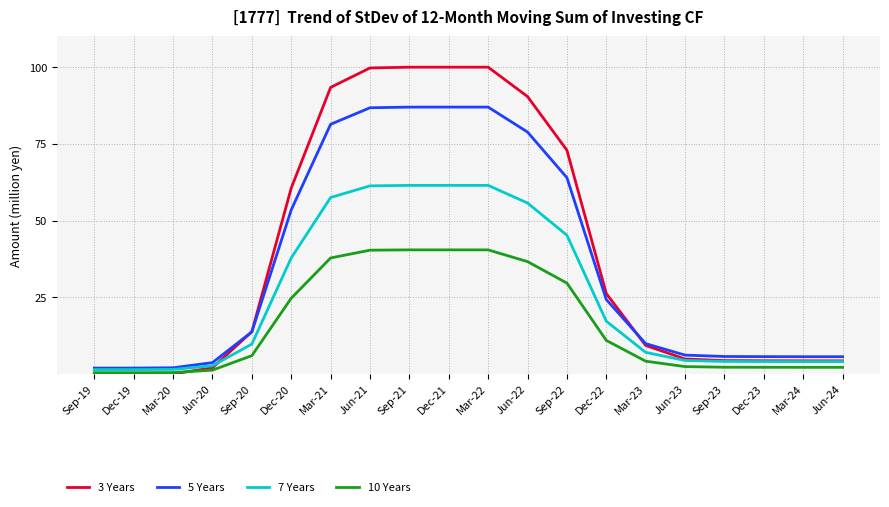

The 5 Years series shows 27.3 at Dec-20. True or false?

False